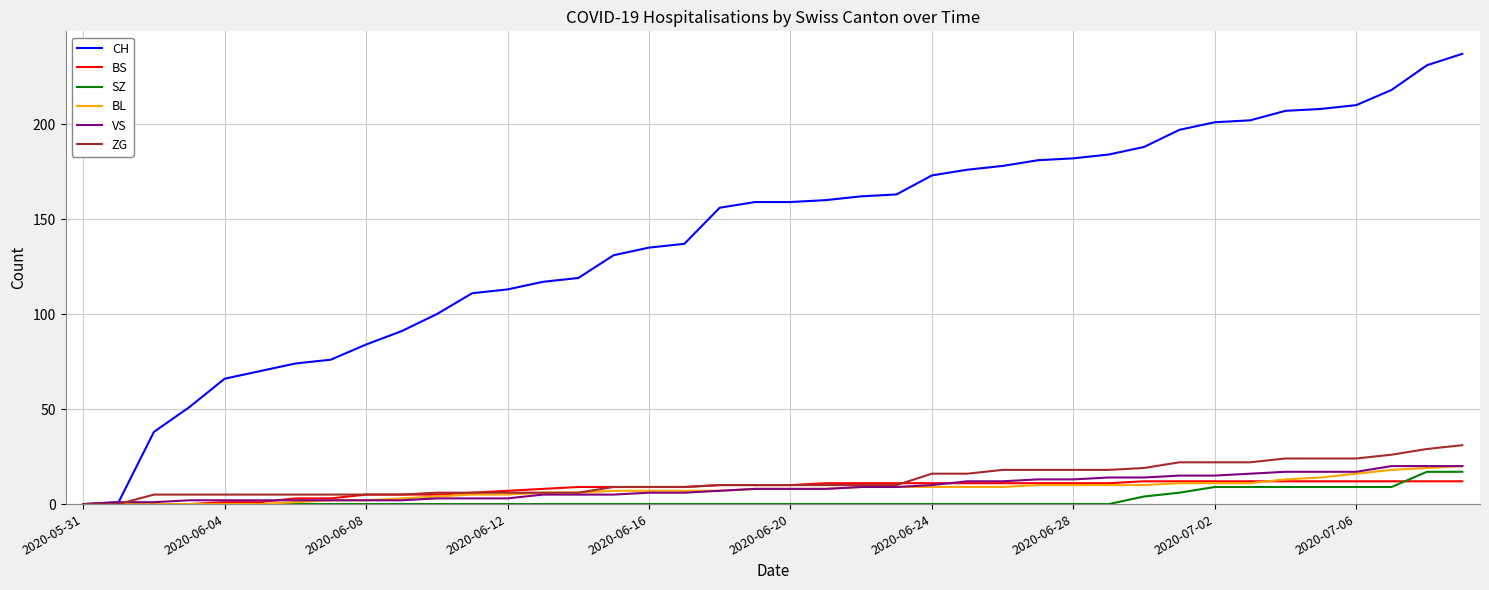

What is the maximum value for SZ?

17